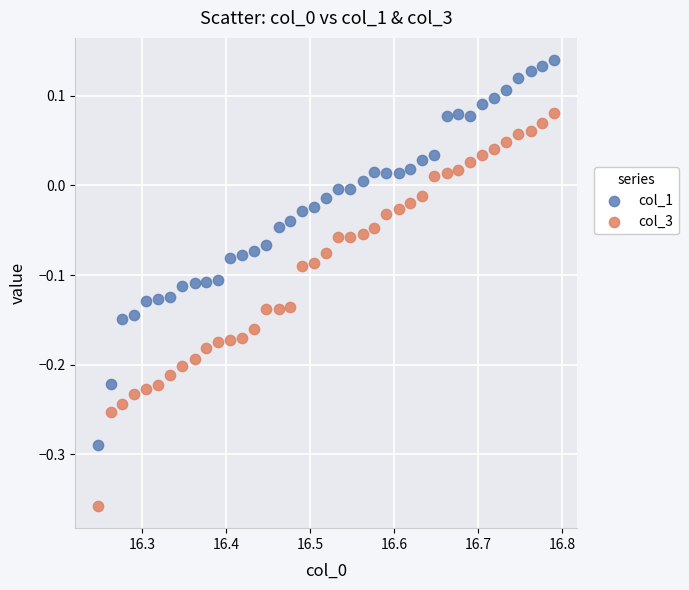

Which series reaches the maximum Y coordinate?

col_1